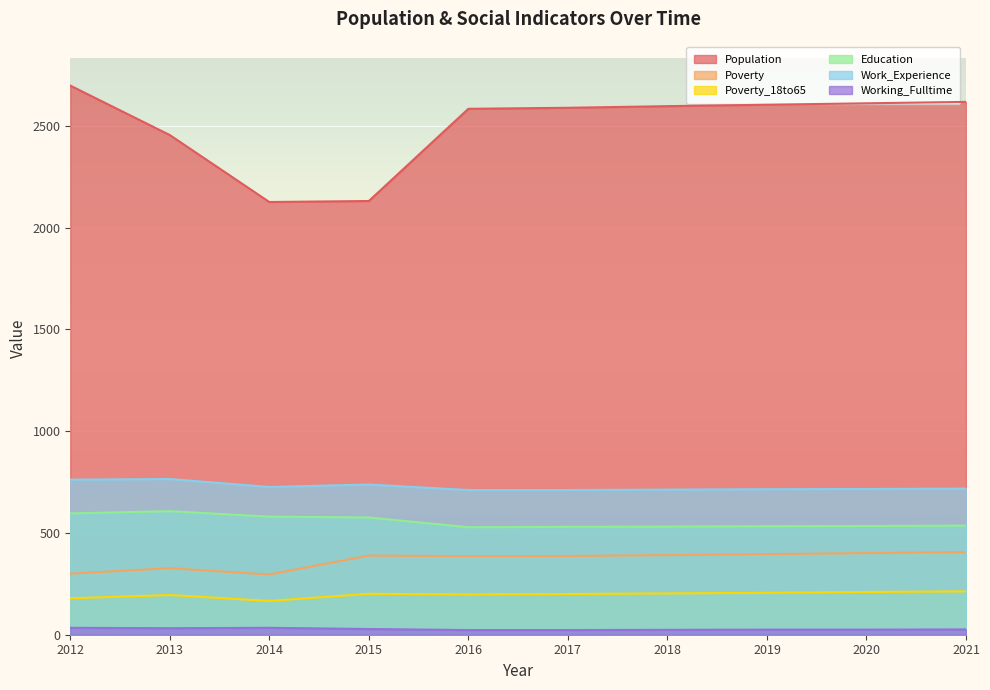

What is the value of the Population point at the 8th from the left?

2604